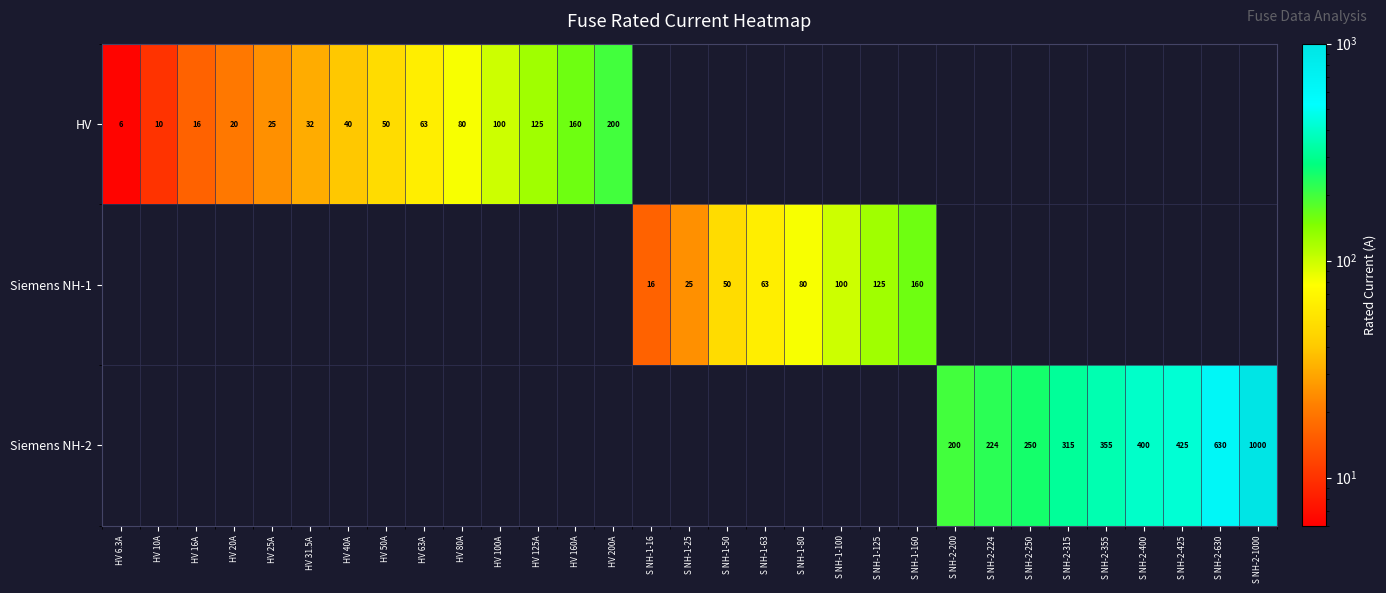

The value of HV at HV 160A is 160.0. True or false?

True